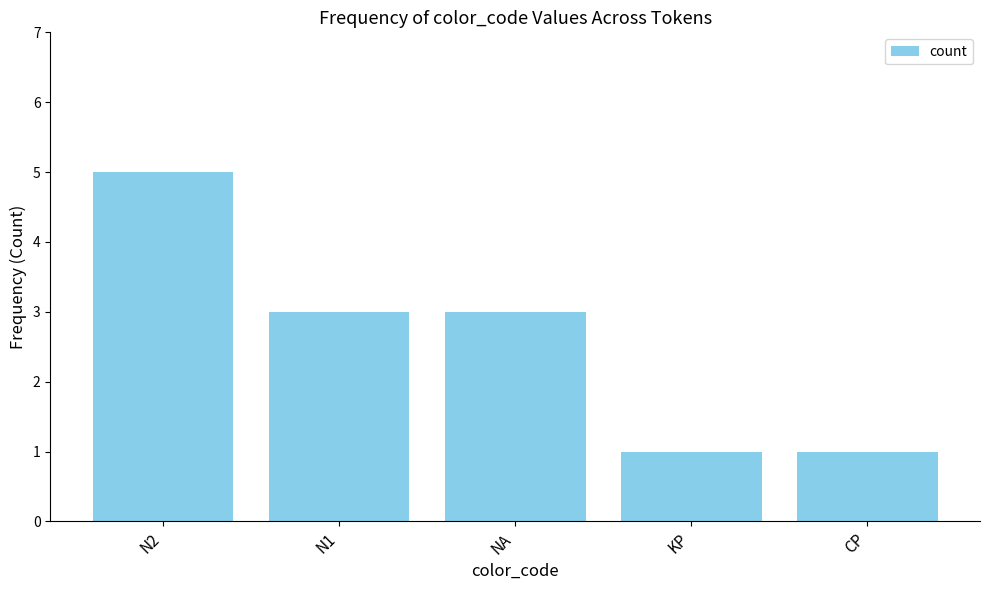

What is the maximum value shown in the chart?

5